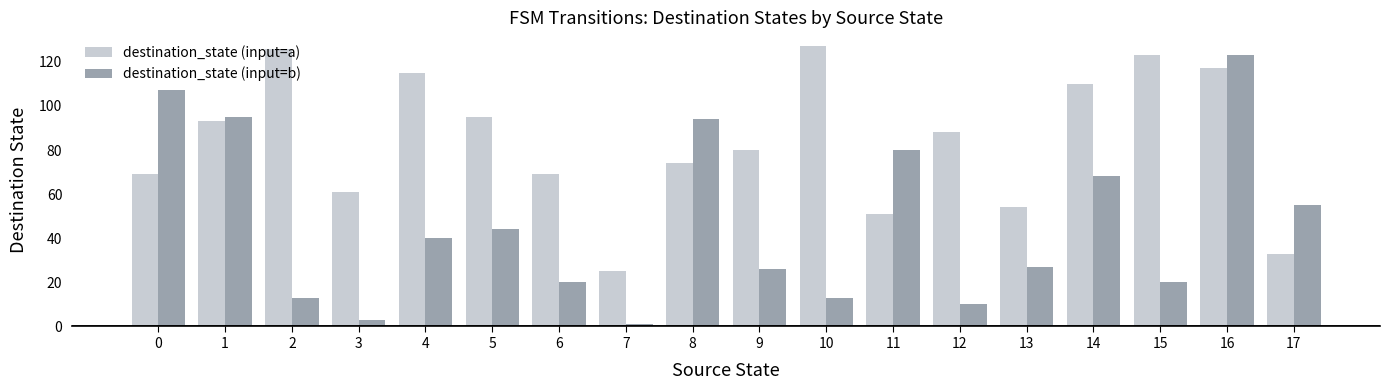

What is the average value of the destination_state (input=b) series?

47